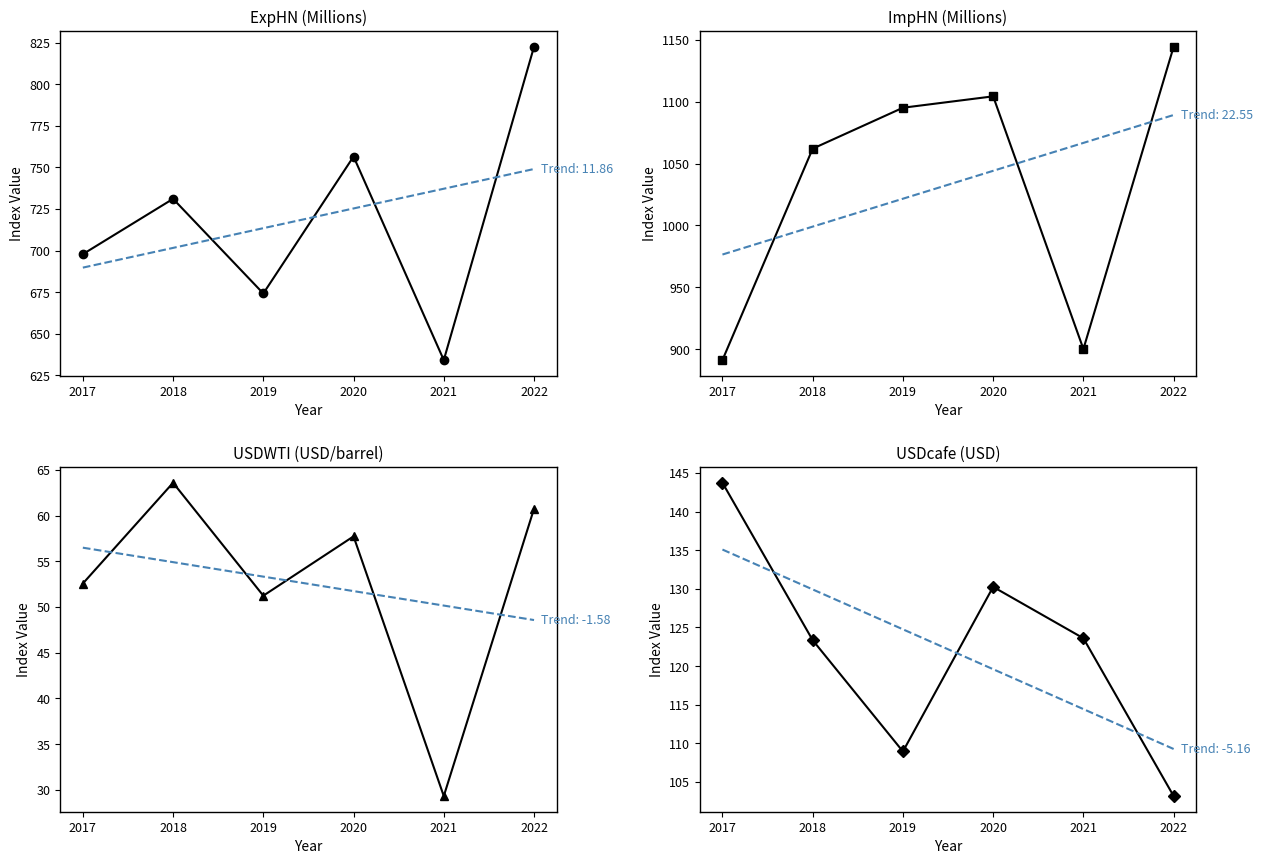

The value of USDWTI at 2017 is 52.6. True or false?

True